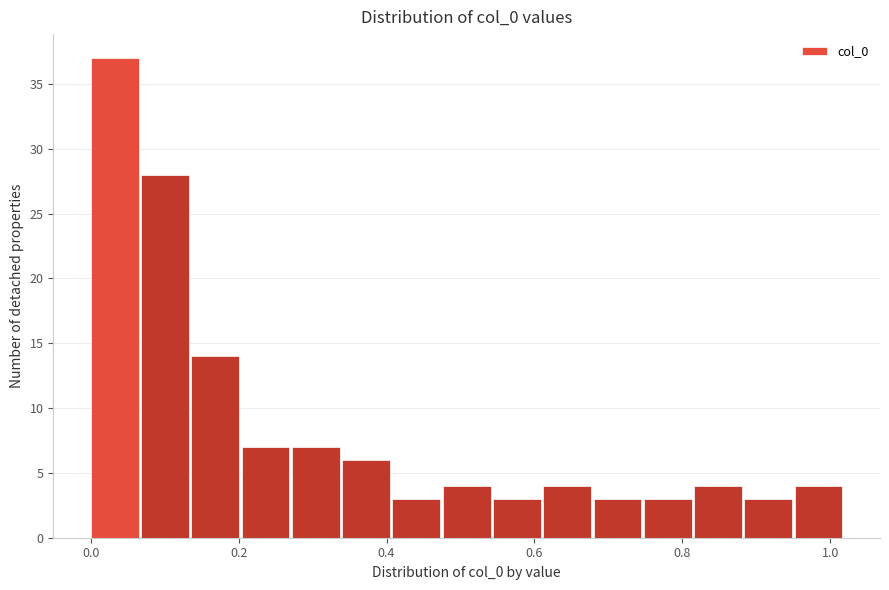

Around what value on the x-axis is the tallest bar? Give the approximate position of its centre, as read against the axis.

0.04